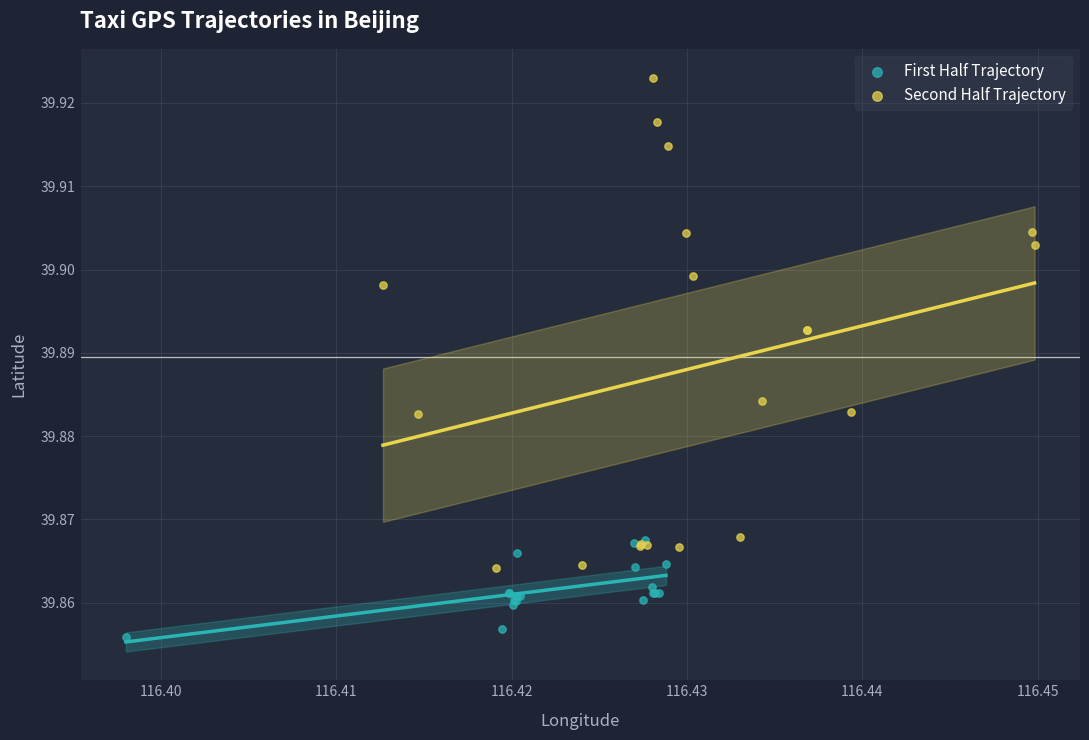

Which series reaches the maximum Y coordinate?

Second Half Trajectory